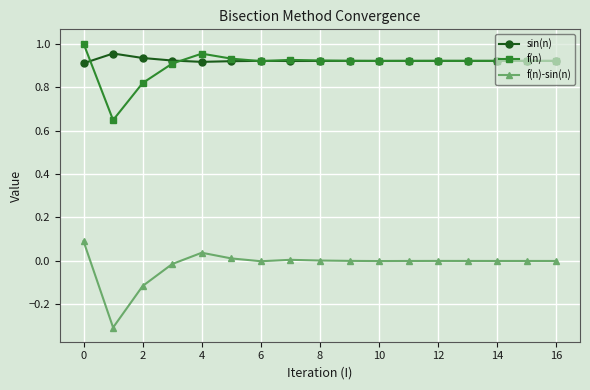

What is the smallest value displayed?

-0.3